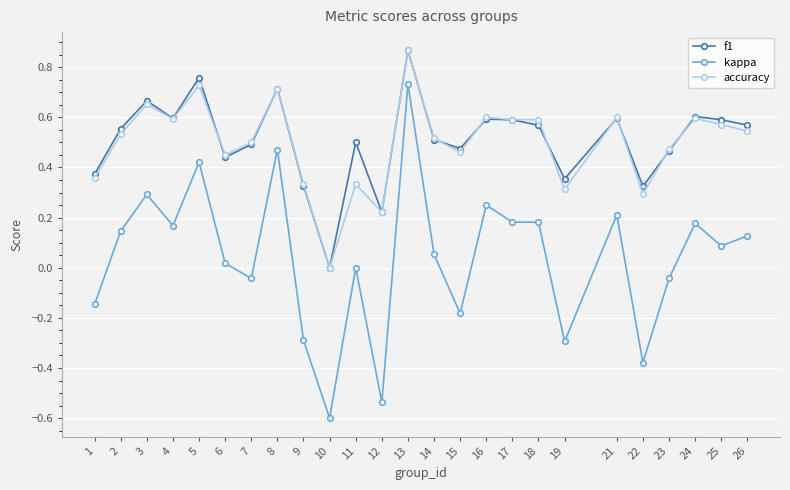

Which series has the largest range (max minus min)?

kappa